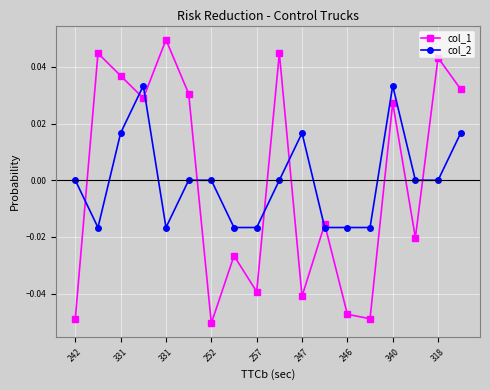

How many interior local valleys does the col_1 series have?

6